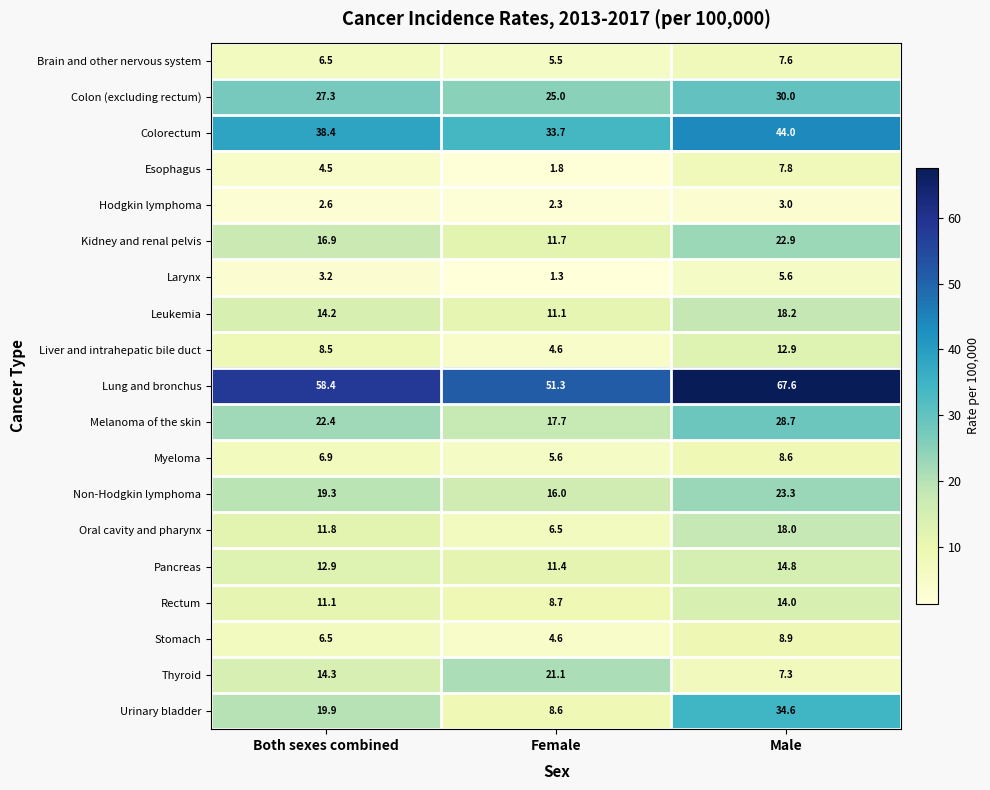

What is the average value of the Kidney and renal pelvis series?

17.2